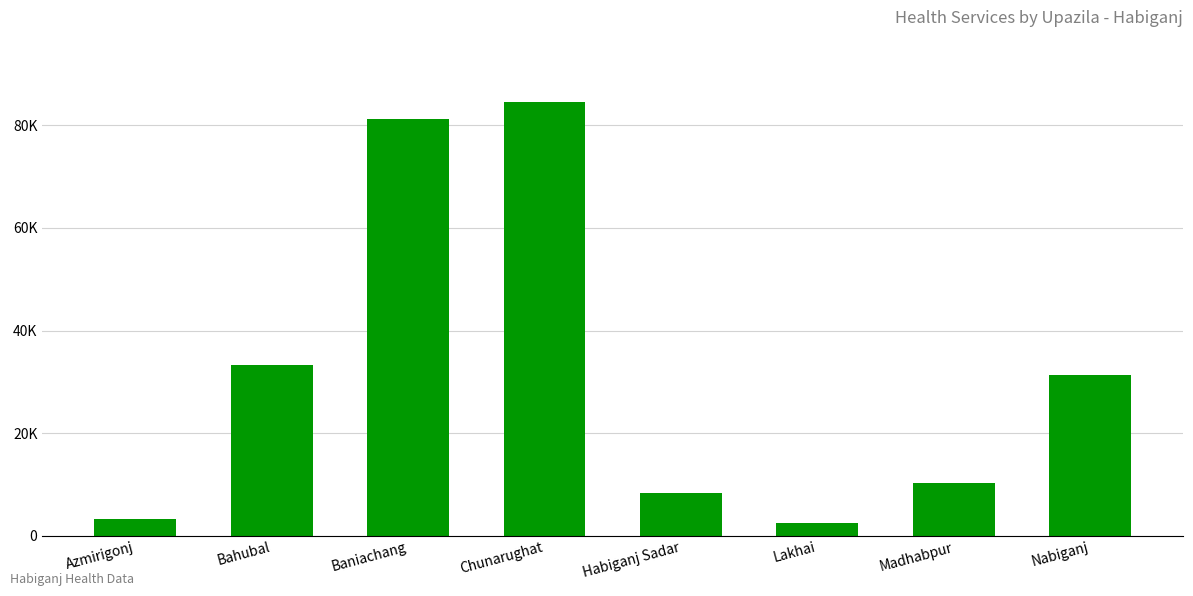

What is the label of the 5th bar from the left?

Habiganj Sadar